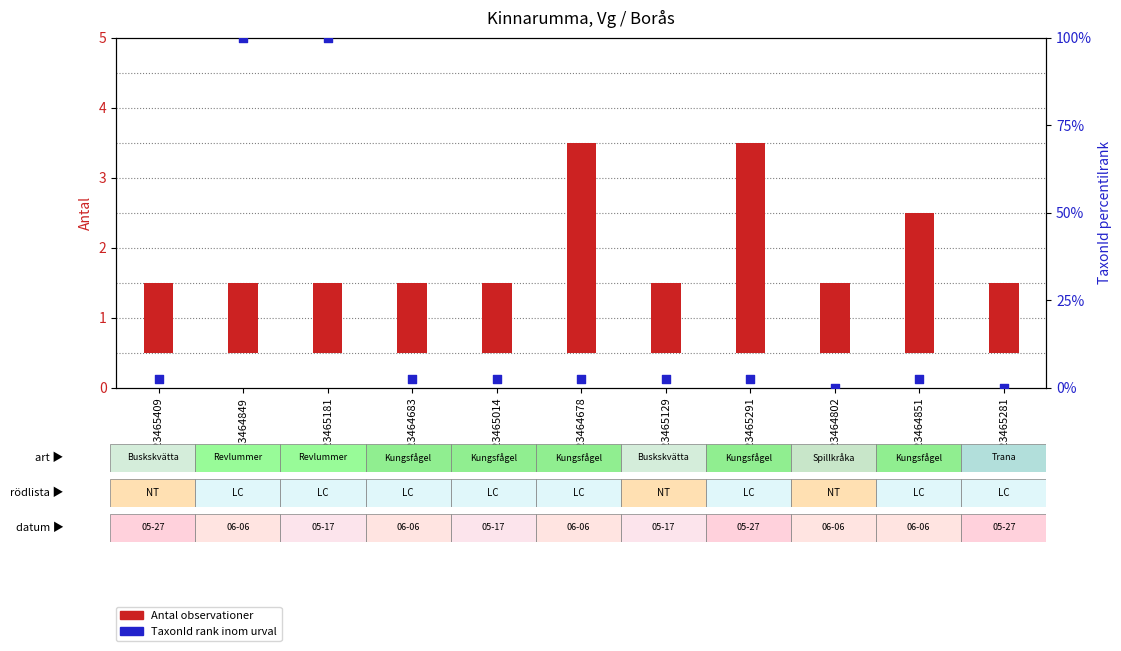

Which series contains the highest Y value?

TaxonId rank inom urval